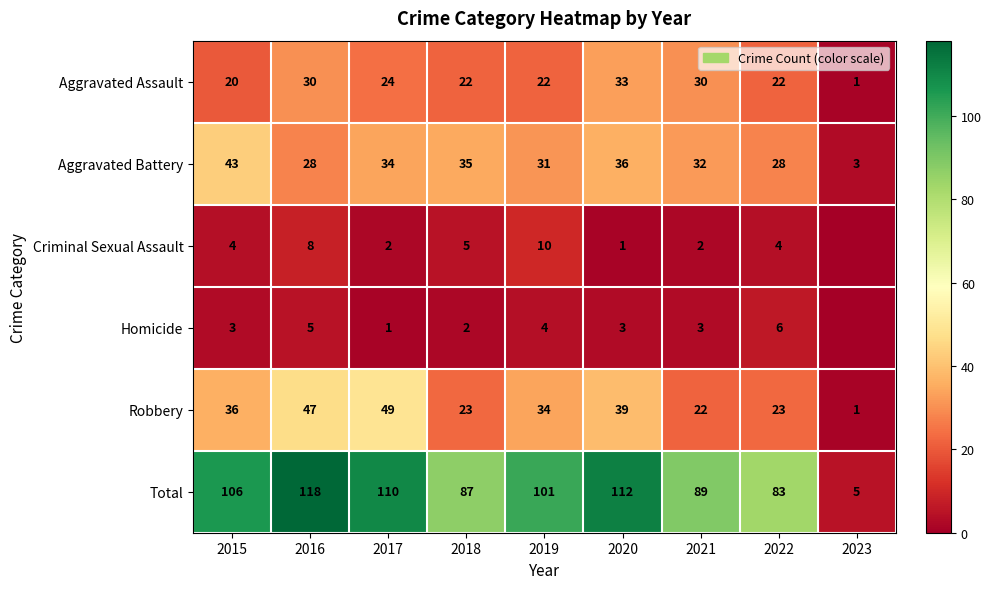

How many values in the Total series are below 101?

4